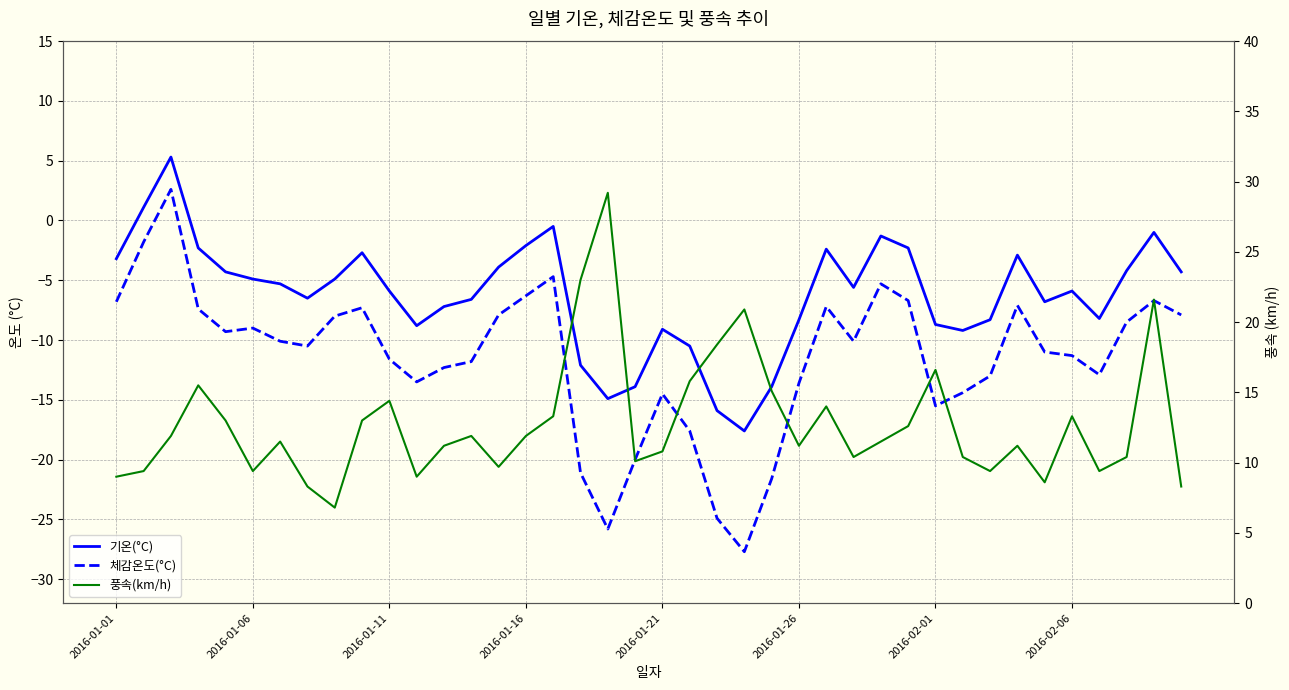

True or false: 풍속(km/h) and 체감온도(°C) cross at least once.

False